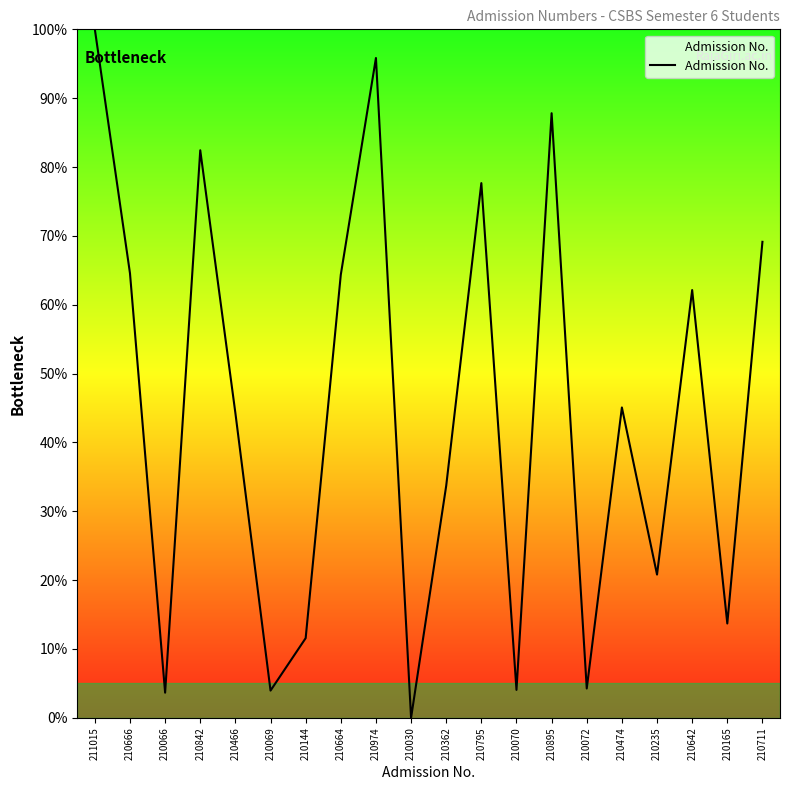

What position from the left is 210474?

16